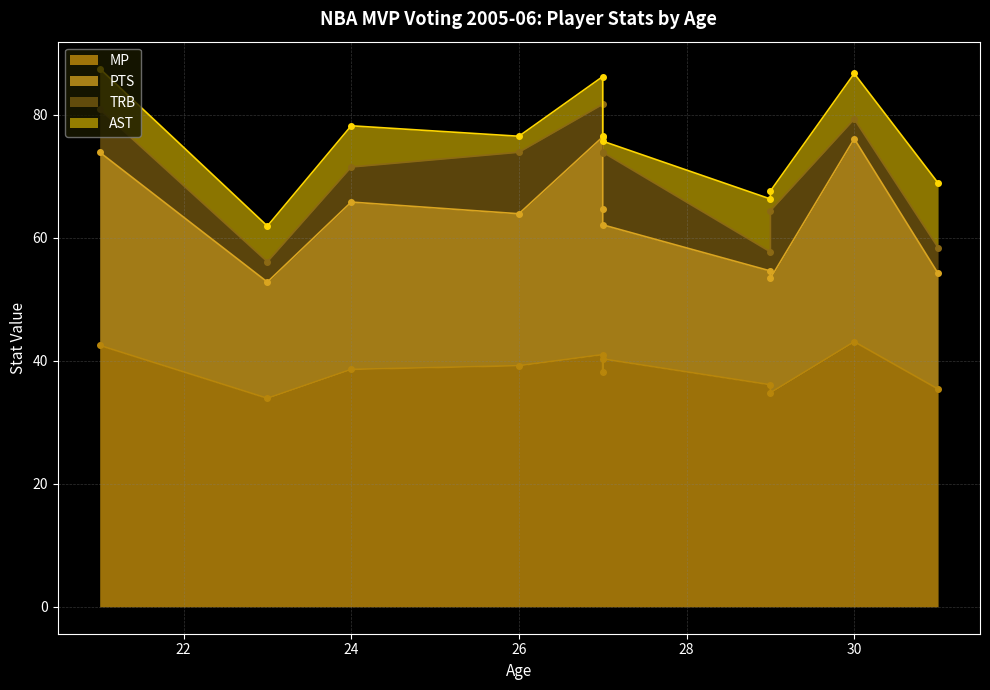

Which series changed the most between 27 and 23?

PTS